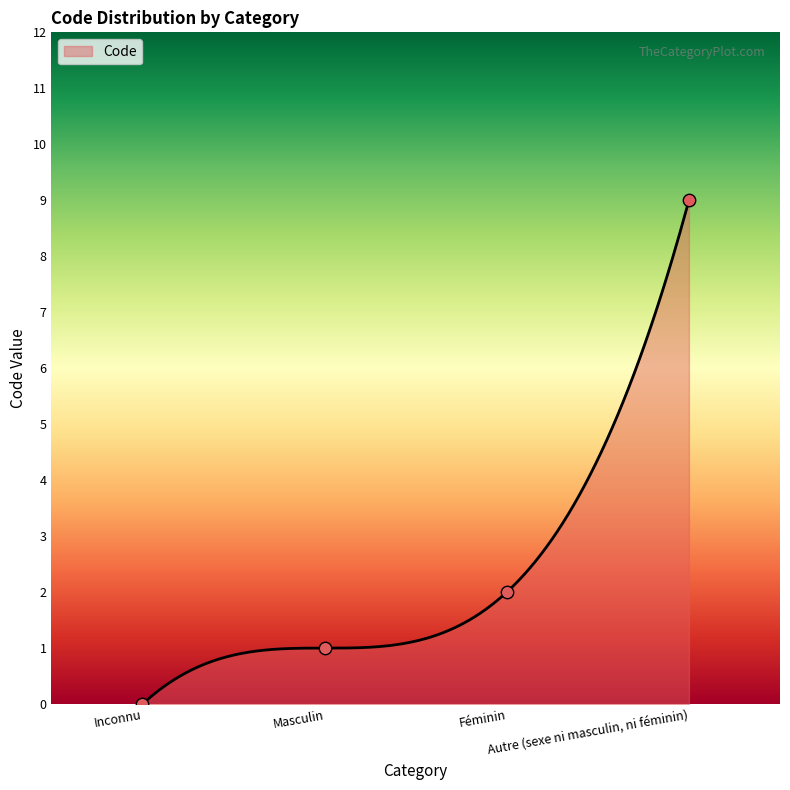

What is the ratio of the value at Autre (sexe ni masculin, ni féminin) to the value at Masculin?

9.0